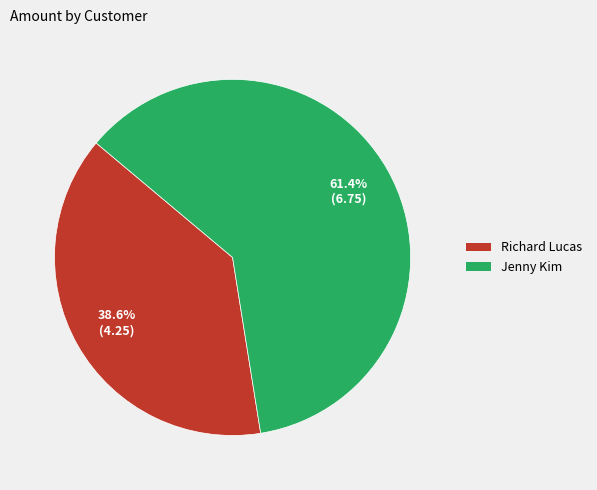

Combined, do Richard Lucas and Jenny Kim account for over 50%?

Yes